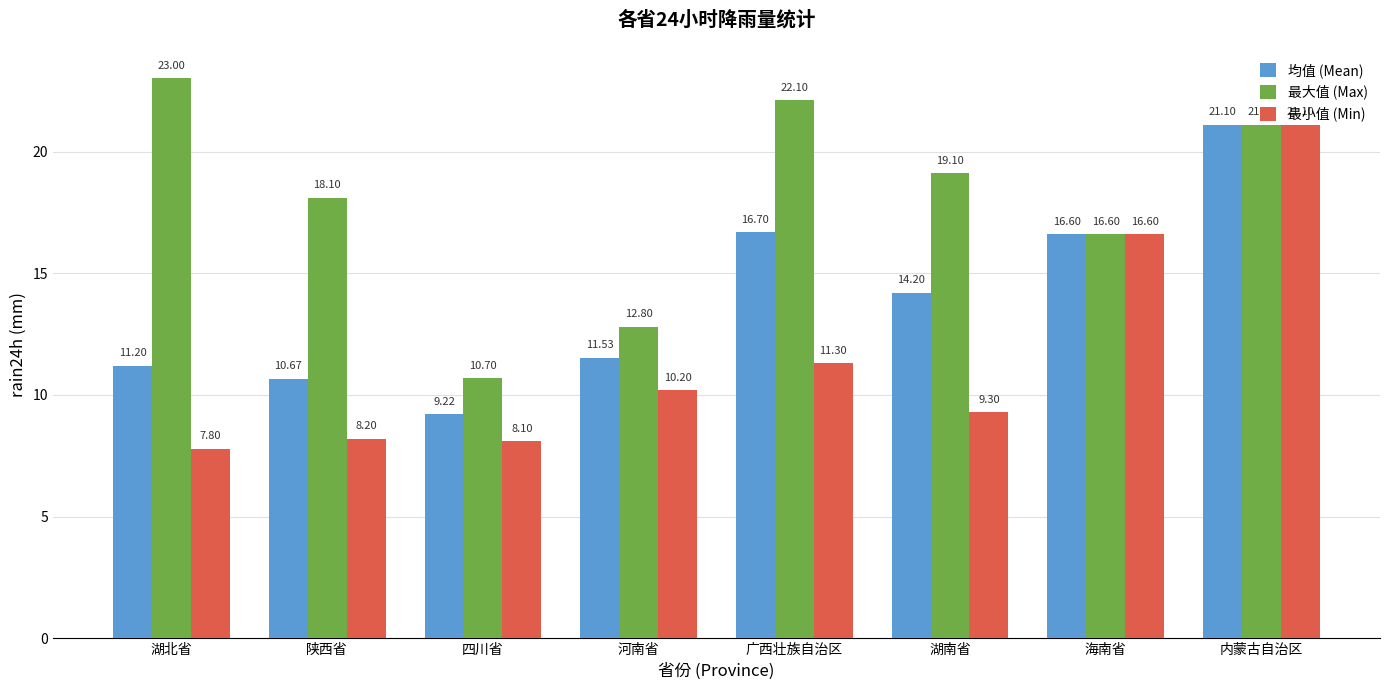

Reading right to left, what are all the values shown in this chart?

均值 (Mean): 内蒙古自治区=21.1	海南省=16.6	湖南省=14.2	广西壮族自治区=16.7	河南省=11.5	四川省=9.2	陕西省=10.7	湖北省=11.2
最大值 (Max): 内蒙古自治区=21.1	海南省=16.6	湖南省=19.1	广西壮族自治区=22.1	河南省=12.8	四川省=10.7	陕西省=18.1	湖北省=23.0
最小值 (Min): 内蒙古自治区=21.1	海南省=16.6	湖南省=9.3	广西壮族自治区=11.3	河南省=10.2	四川省=8.1	陕西省=8.2	湖北省=7.8